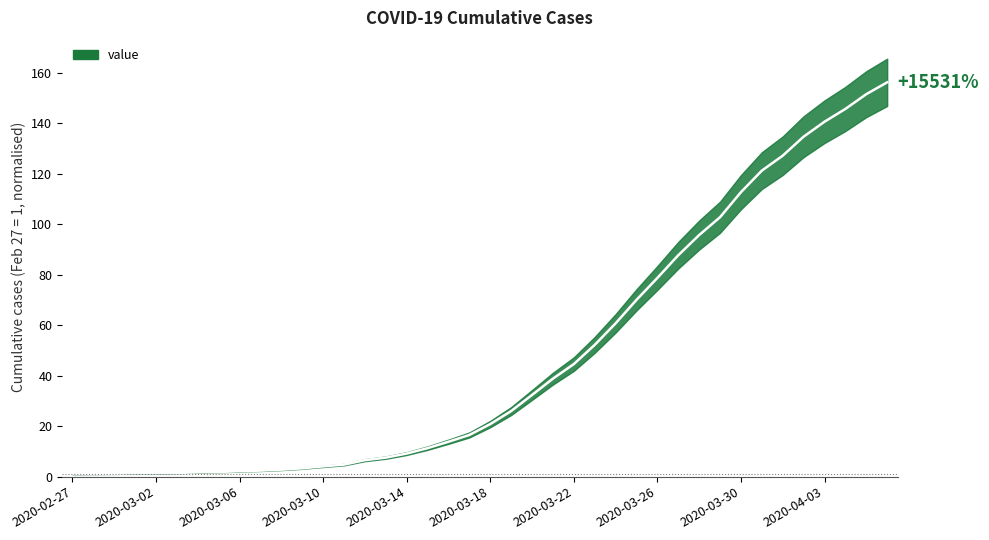

How many values are below 20?

20